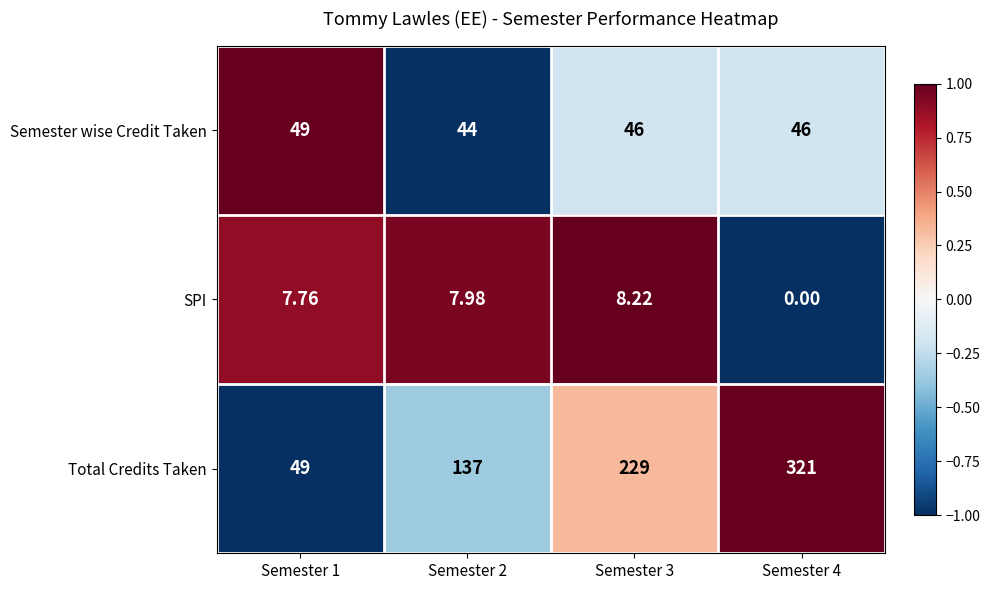

Rank the series by their maximum value, from lowest to highest.

SPI, Semester wise Credit Taken, Total Credits Taken